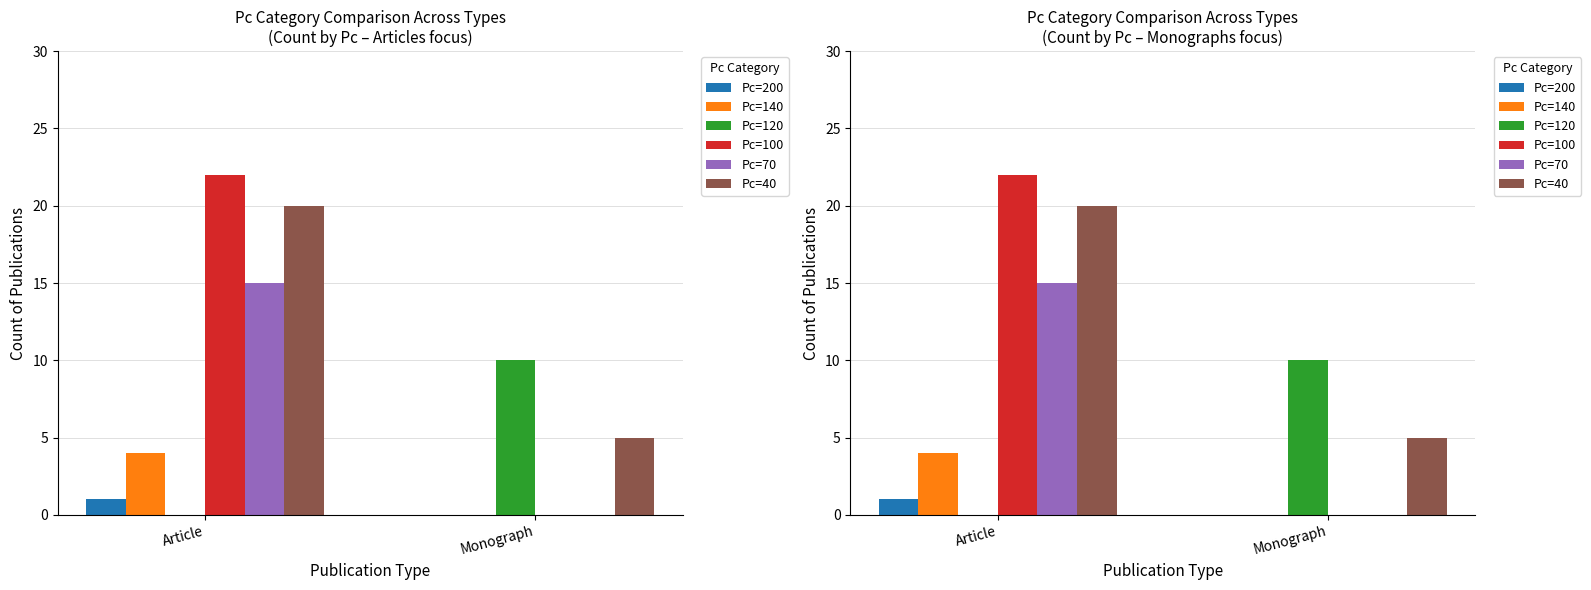

Reading left to right, what are all the values shown in this chart?

Pc=200: Article=1	Monograph=0
Pc=140: Article=4	Monograph=0
Pc=120: Article=0	Monograph=10
Pc=100: Article=22	Monograph=0
Pc=70: Article=15	Monograph=0
Pc=40: Article=20	Monograph=5